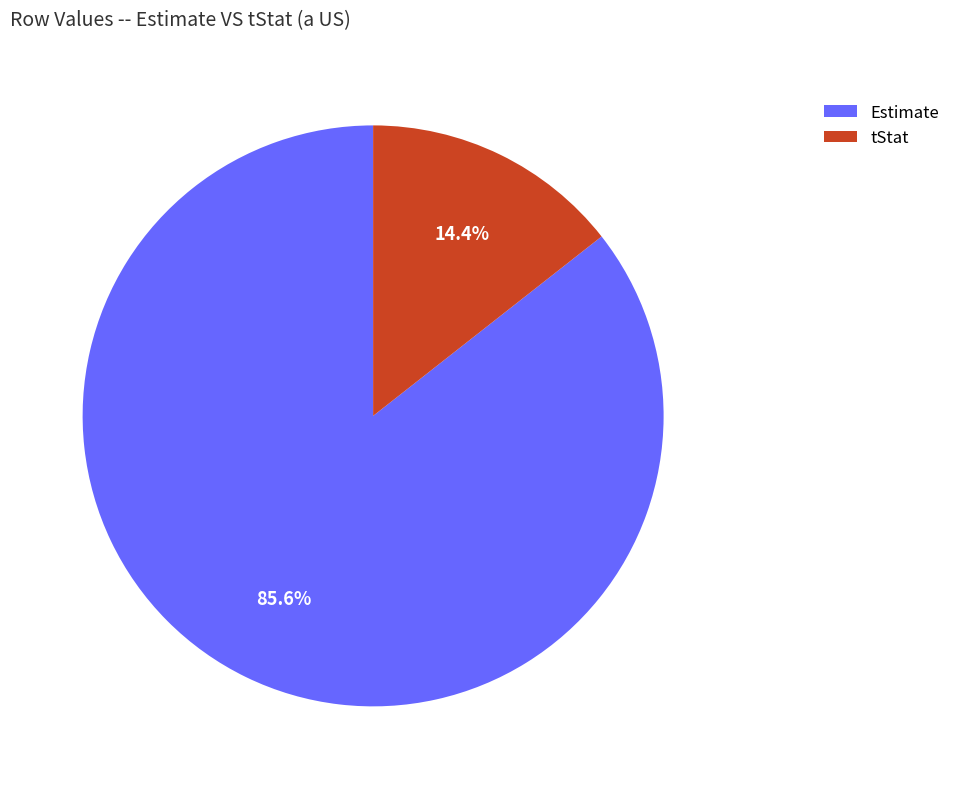

Rank the categories by value from highest to lowest.

Estimate, tStat